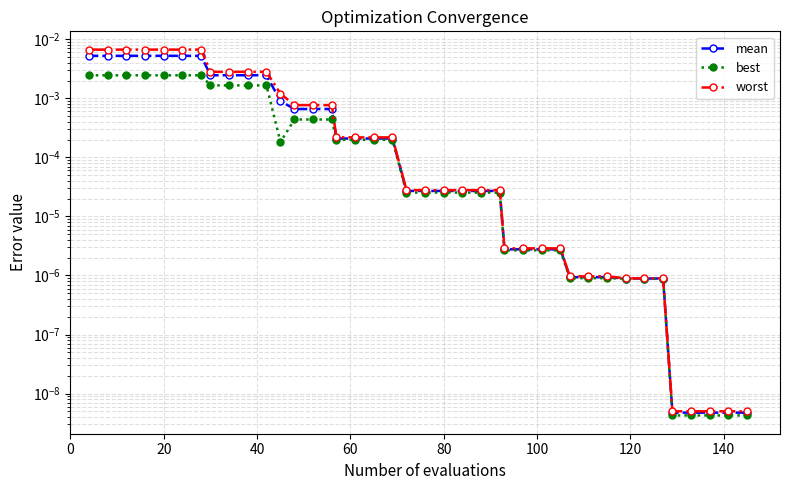

Is the value of worst at 21 greater than the value of mean at 31?

Yes